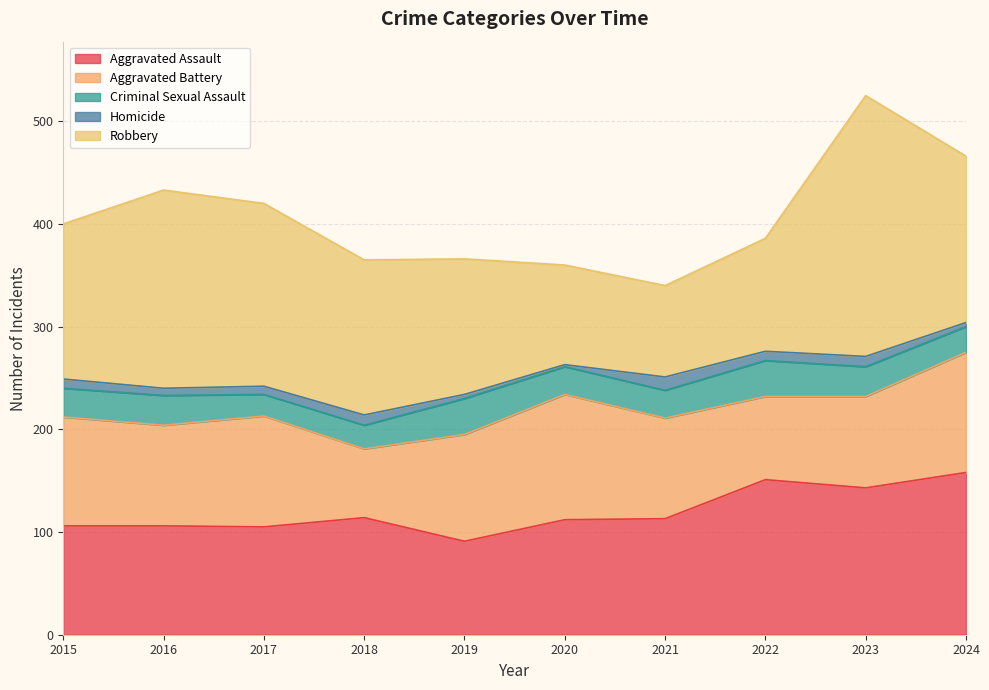

What is the total value across all series at 2022?

386